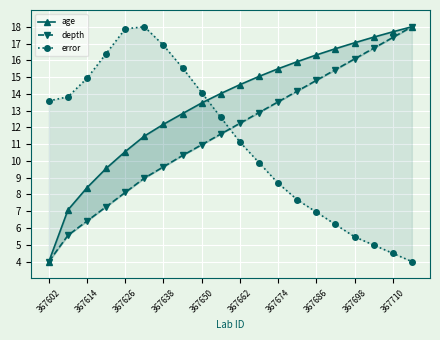

How many lines are shown in the chart?

3